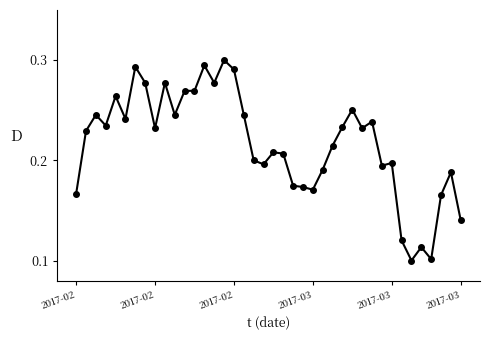

How many lines are shown in the chart?

1